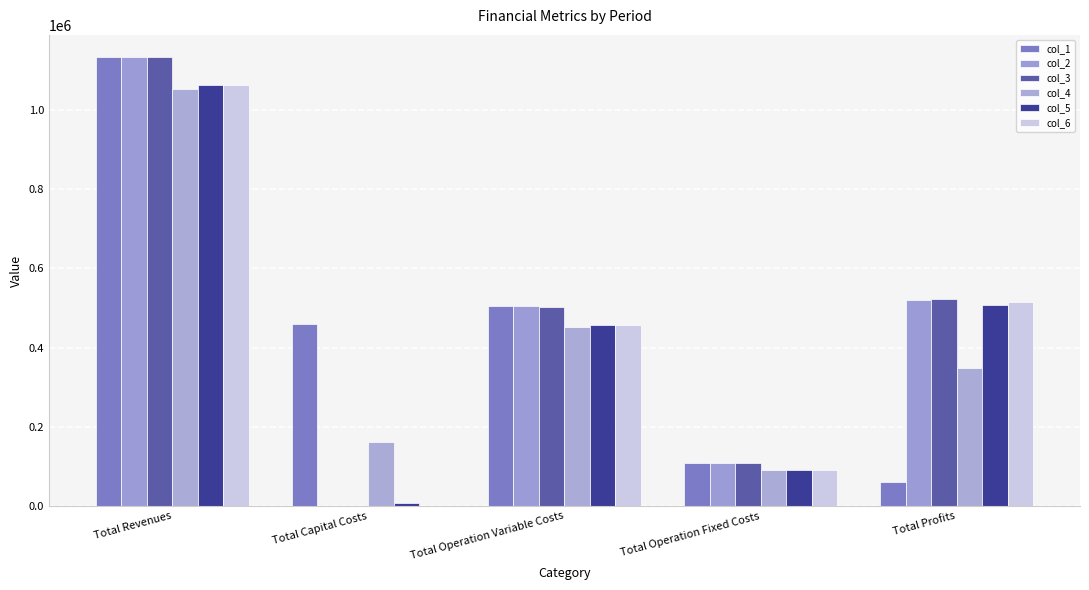

What is the lowest value of the col_4 series?

90915.2